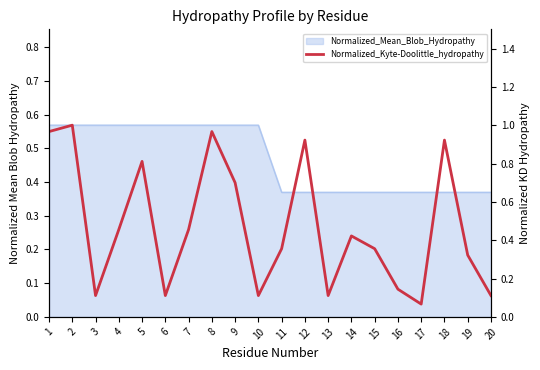

What is the value of the 8th point from the left?

1.0